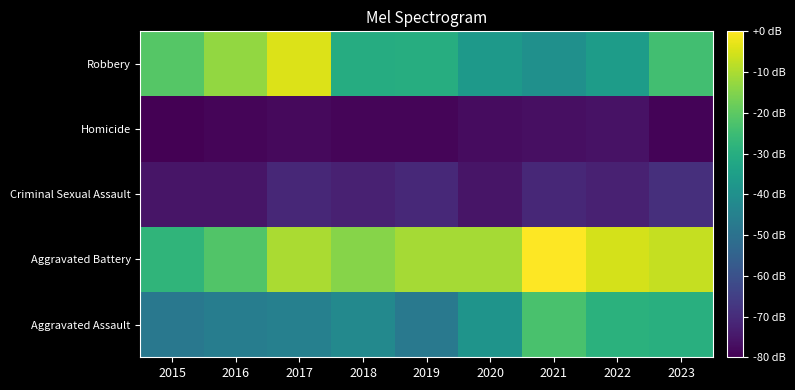

What is the difference between the highest and lowest values at 2021?

314